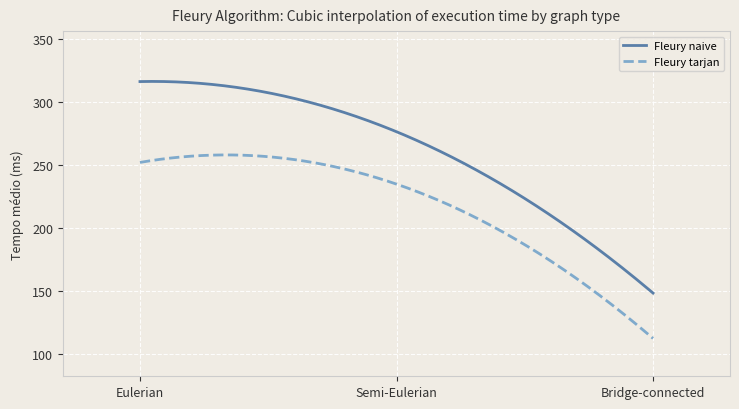

List the series in order of their peak value, lowest first.

Fleury tarjan, Fleury naive